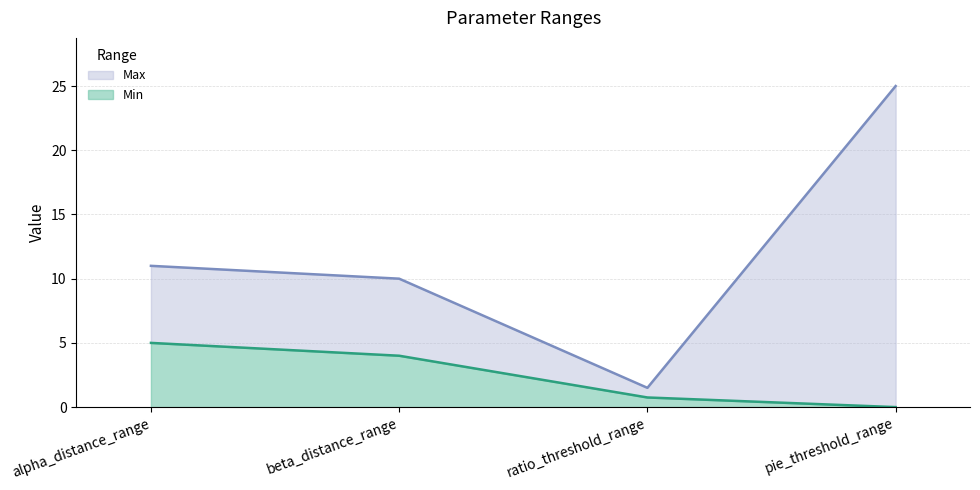

How many series are shown in this chart?

2